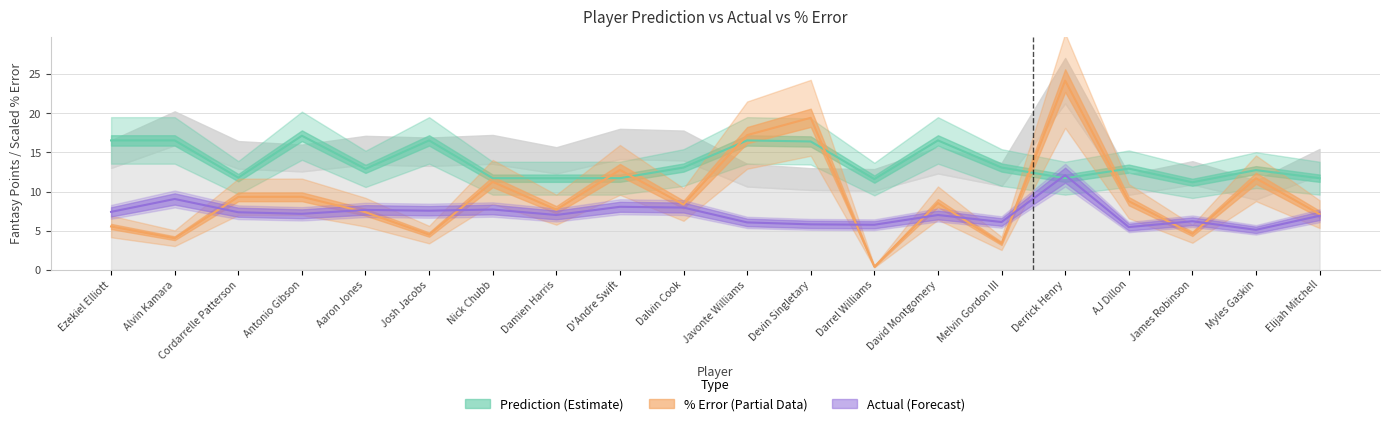

Which series has the largest total across all categories?

Prediction